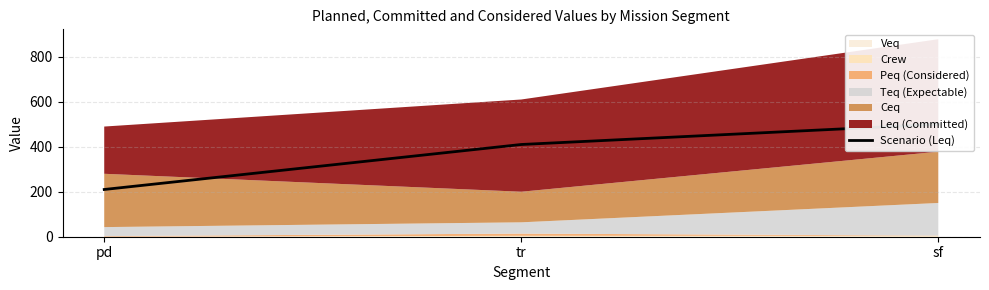

Reading right to left, extract all data points from this chart.

500	410	210